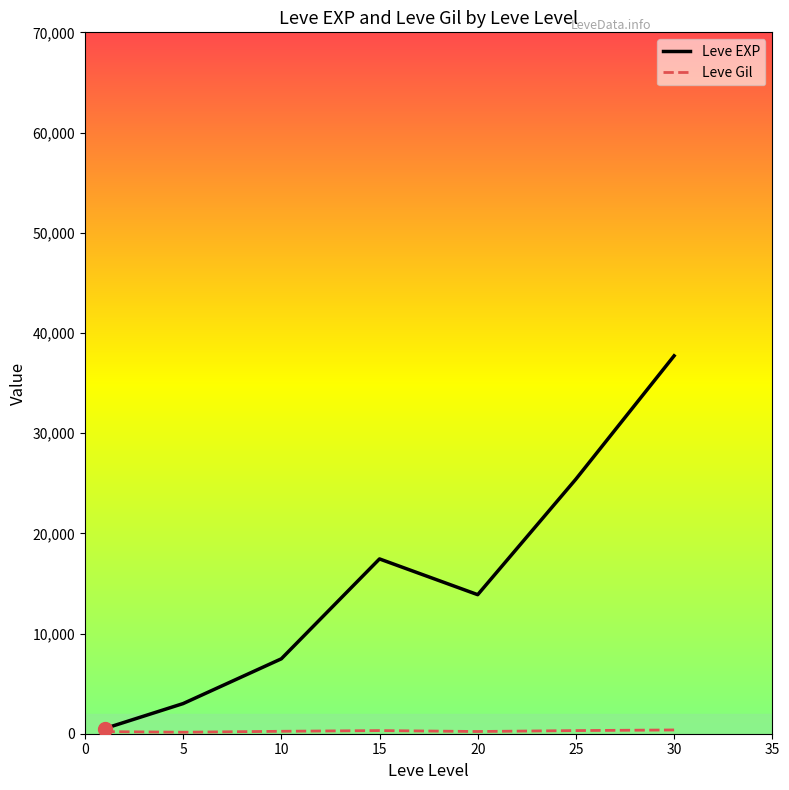

Which series has the largest range (max minus min)?

Leve EXP